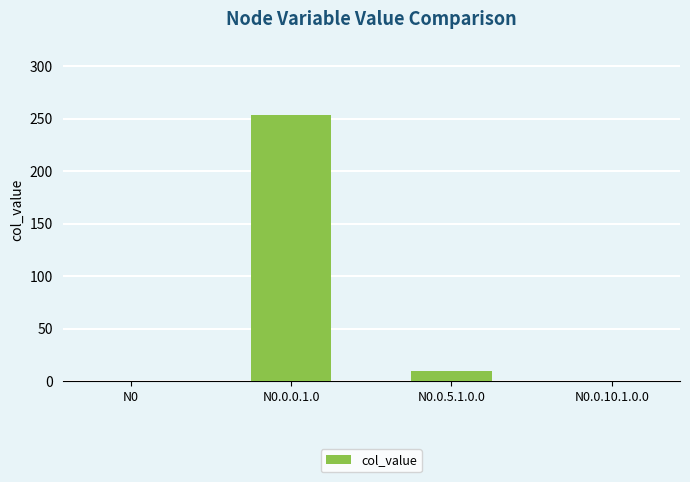

Between N0.0.10.1.0.0 and N0.0.0.1.0, which is larger?

N0.0.0.1.0